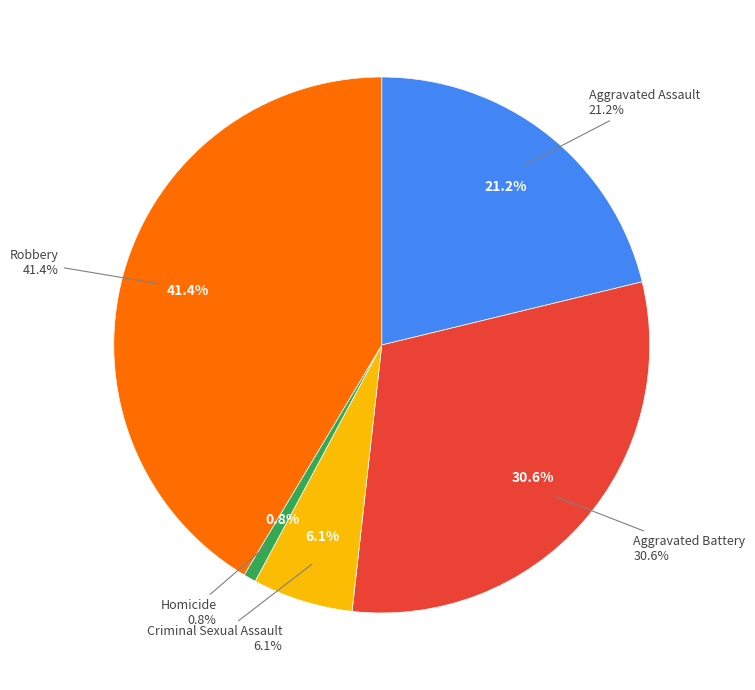

Does Aggravated Assault account for over 50% of the chart?

No